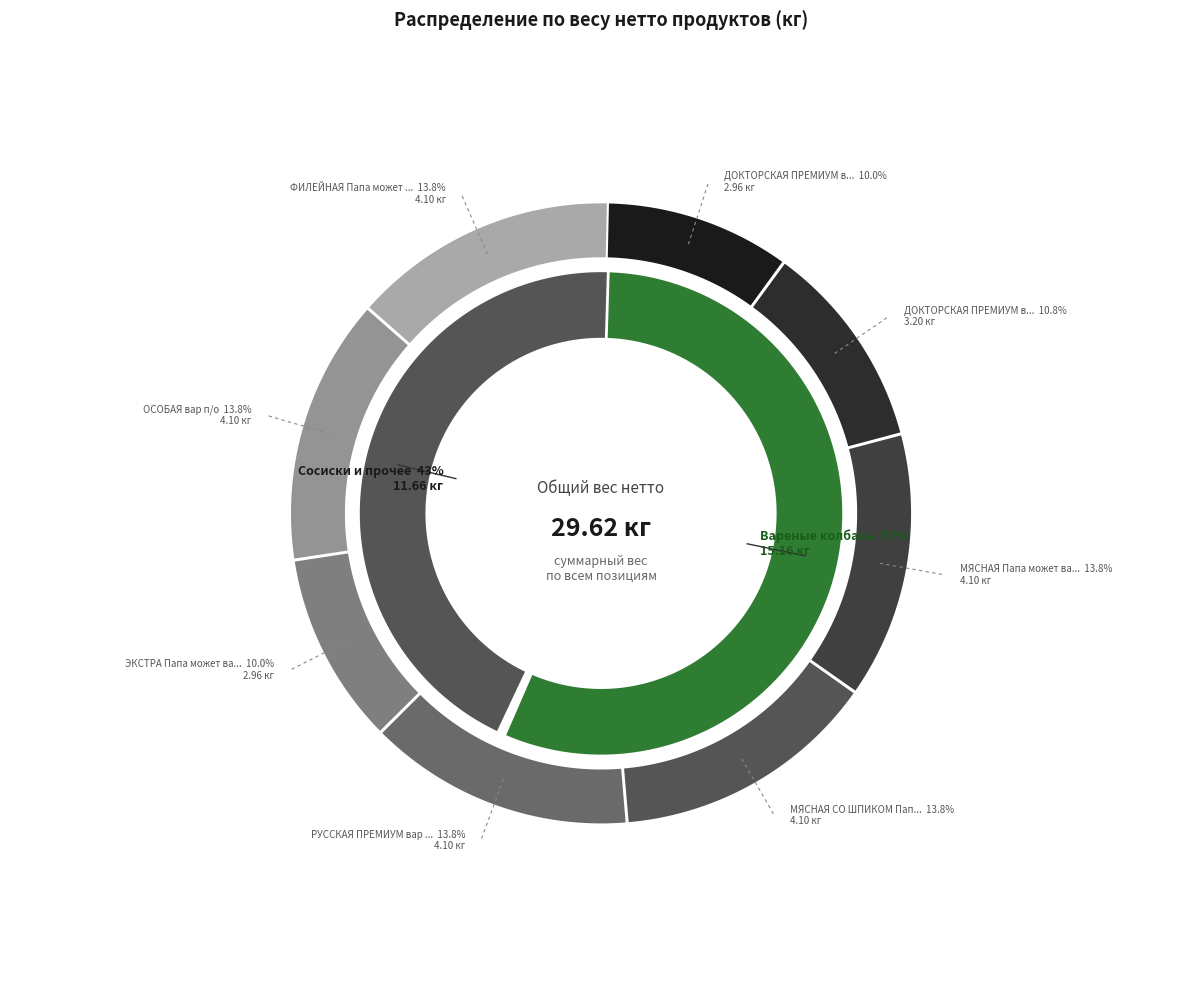

Approximately how many times larger is the value at ОСОБАЯ вар п/о compared to ЭКСТРА Папа может вар п/о?

1.4